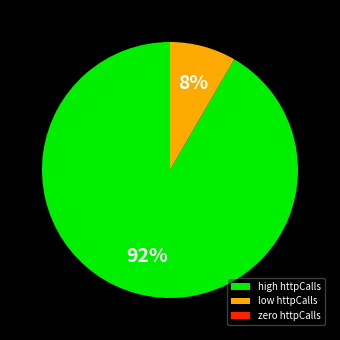

Which slice is the largest?

high httpCalls